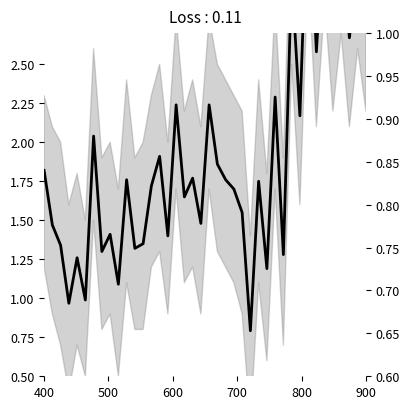

True or false: Tot.C.% has more than 2 points higher than both neighbors.

True